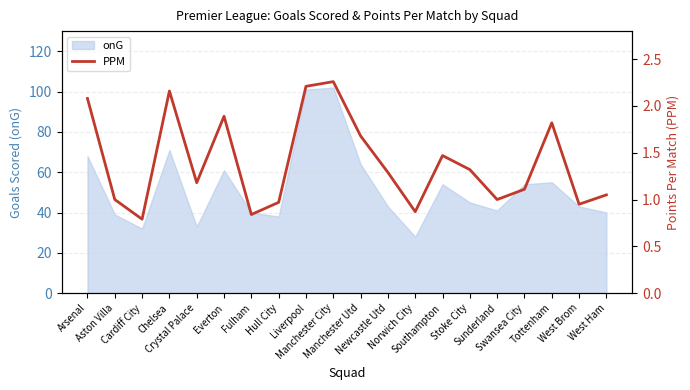

Count the number of categories in the chart.

20